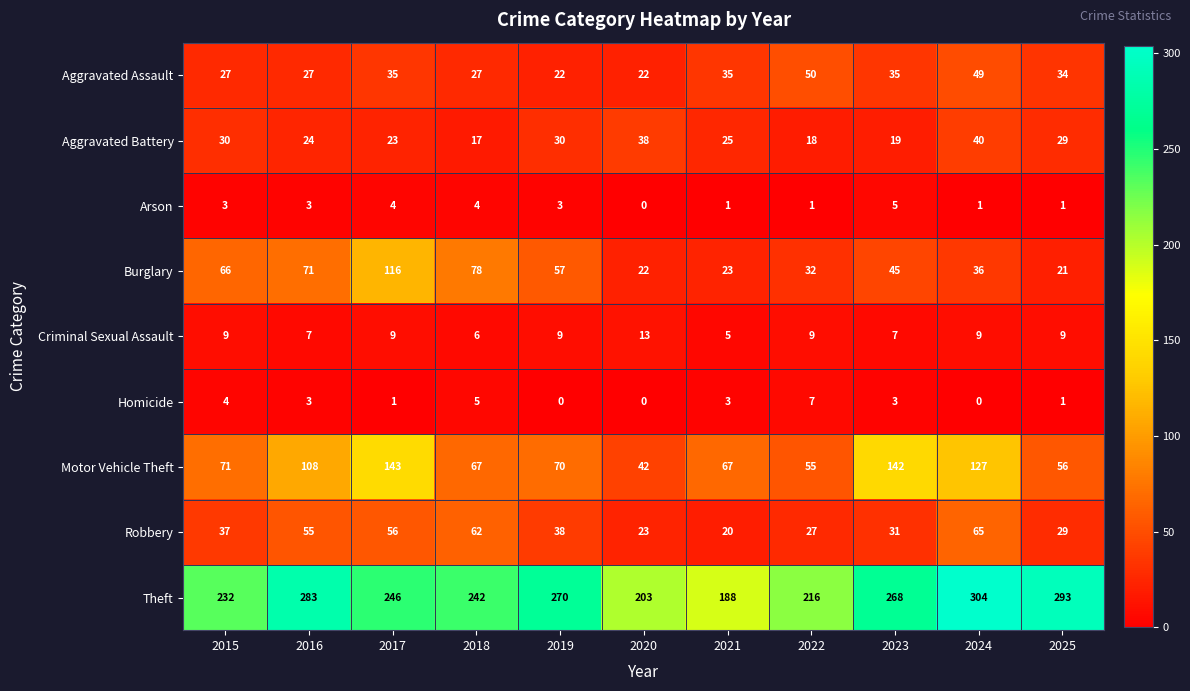

What is the difference between the Burglary values at 2024 and 2021?

13